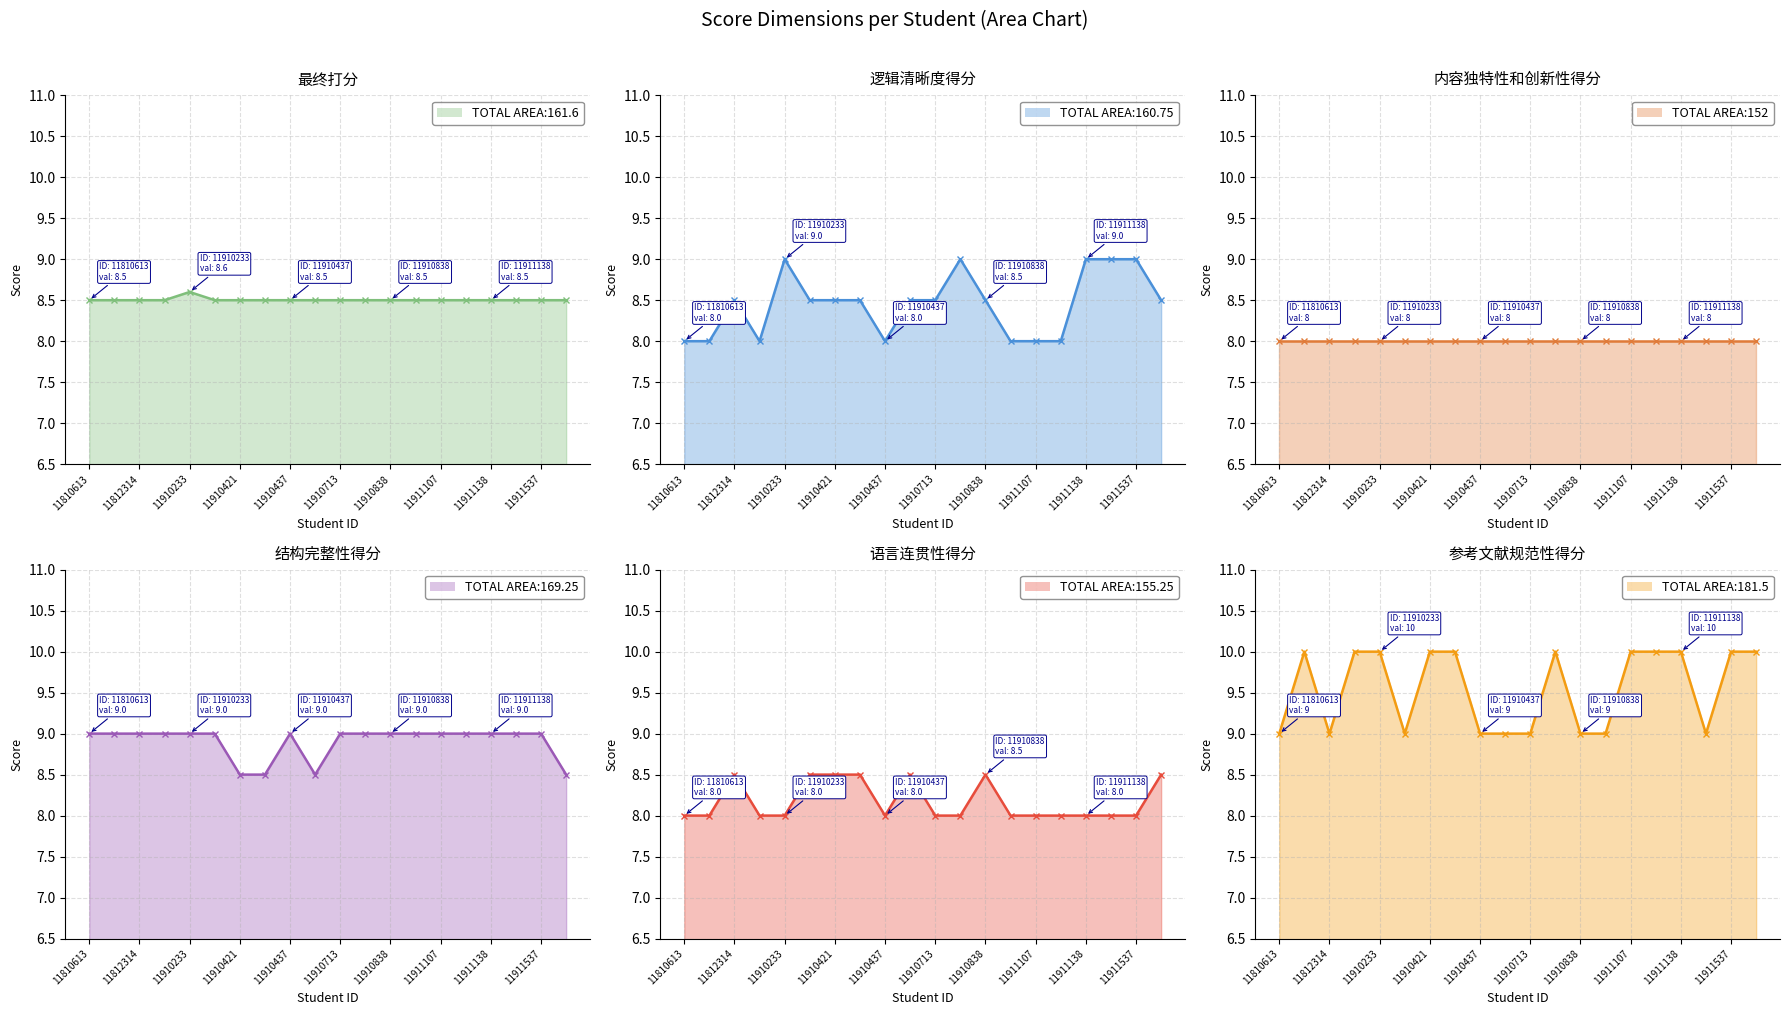

True or false: 内容独特性和创新性得分 has more than 2 interior local peaks.

False